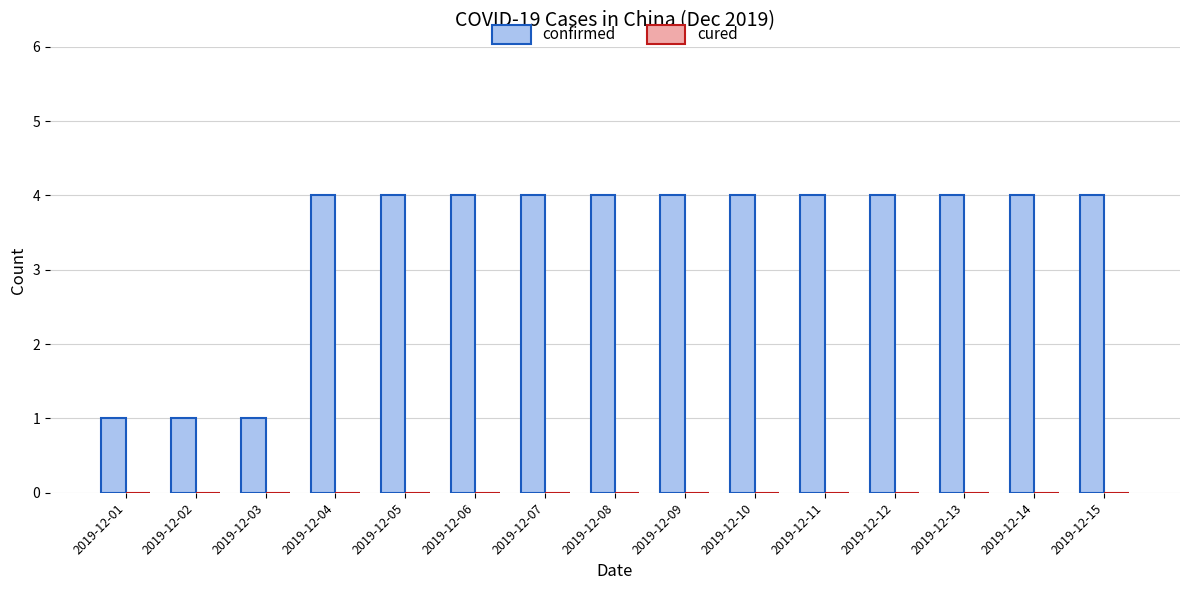

What is the sum of the values at 2019-12-10 and 2019-12-15?

8